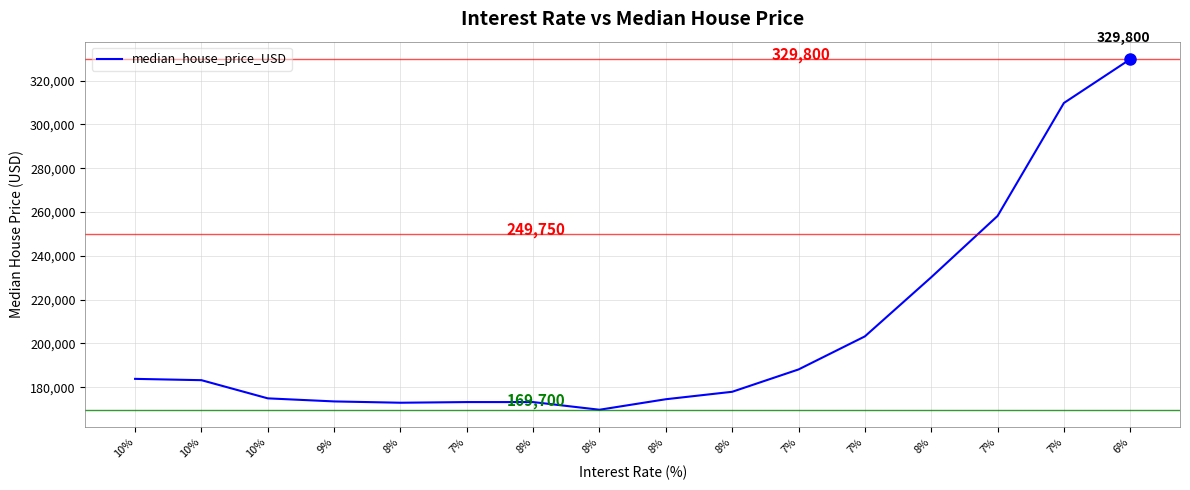

Rank the categories by value from lowest to highest.

8%, 8%, 7%, 8%, 9%, 8%, 10%, 8%, 10%, 10%, 7%, 7%, 8%, 7%, 7%, 6%